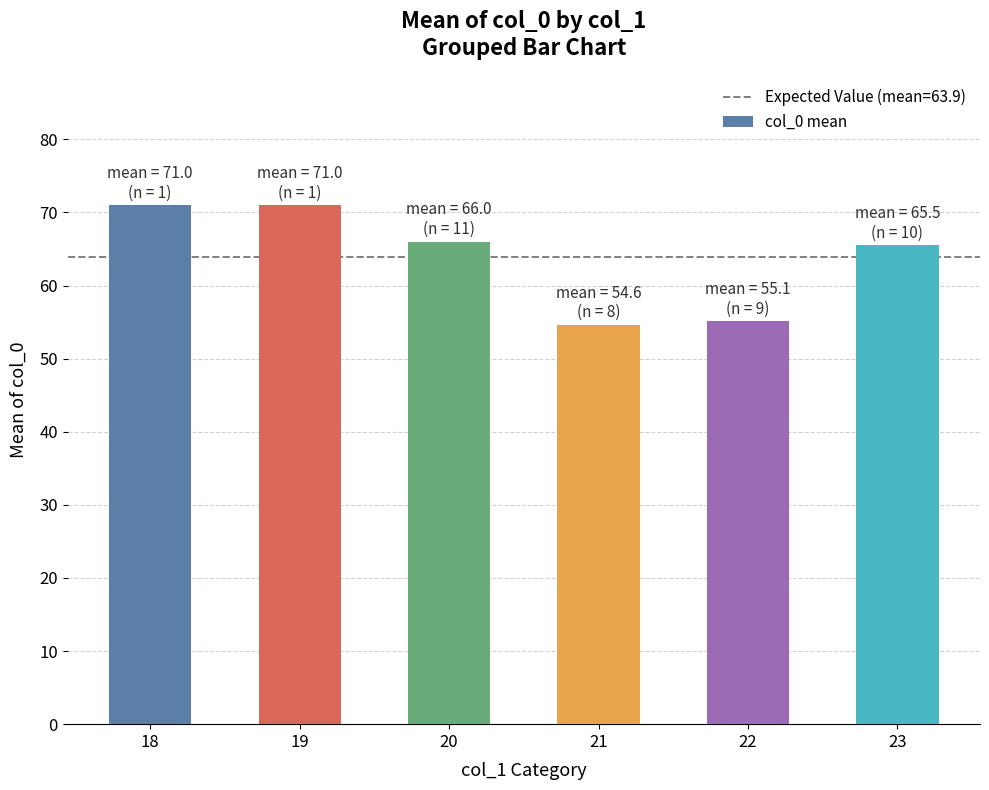

Reading left to right, extract all data points from this chart.

18=71.0	19=71.0	20=66.0	21=54.6	22=55.1	23=65.5